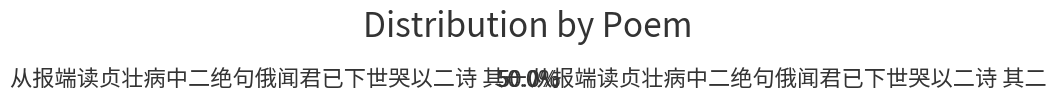

What is the ratio of the value at 从报端读贞壮病中二绝句俄闻君已下世哭以二诗 其一 to the value at 从报端读贞壮病中二绝句俄闻君已下世哭以二诗 其二?

1.0